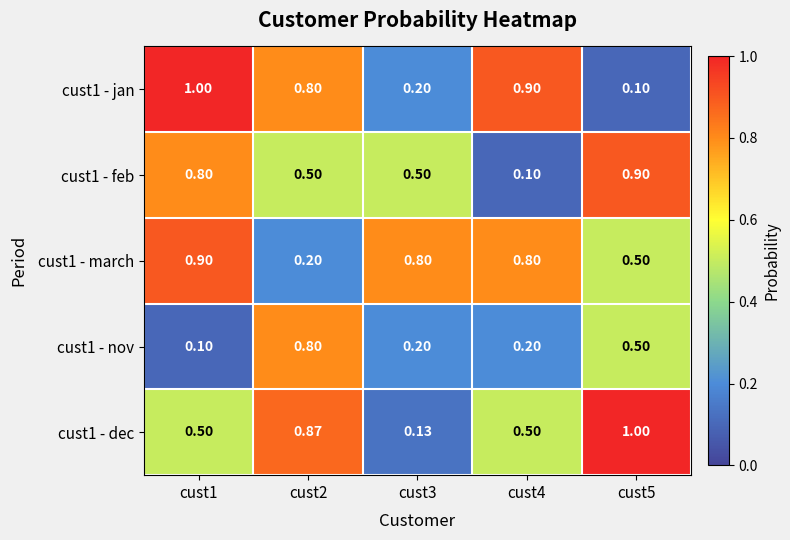

Is the value of cust1 - feb at cust1 greater than the value of cust1 - march at cust5?

Yes